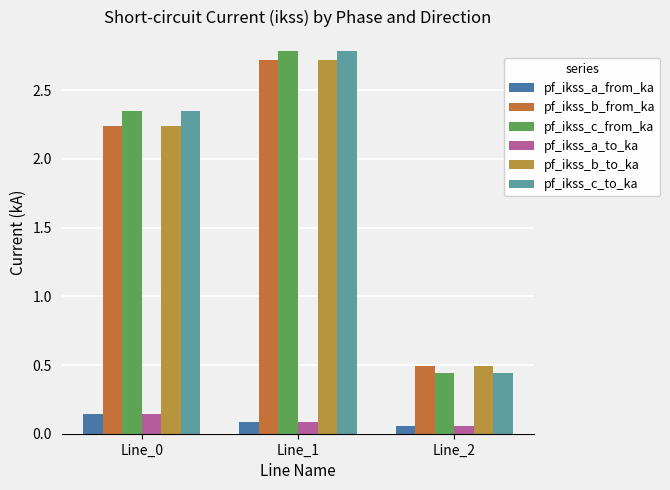

Which series has the largest total across all categories?

pf_ikss_c_from_ka